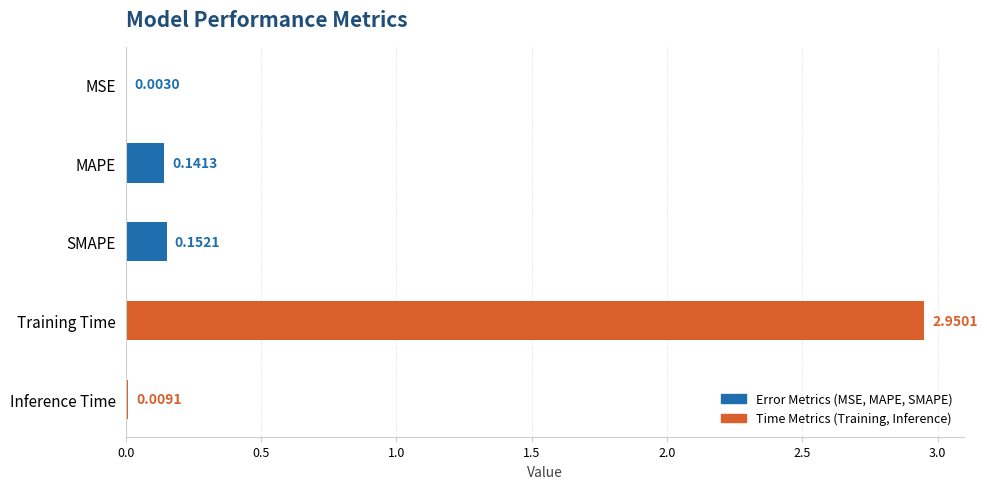

Count the number of categories in the chart.

5